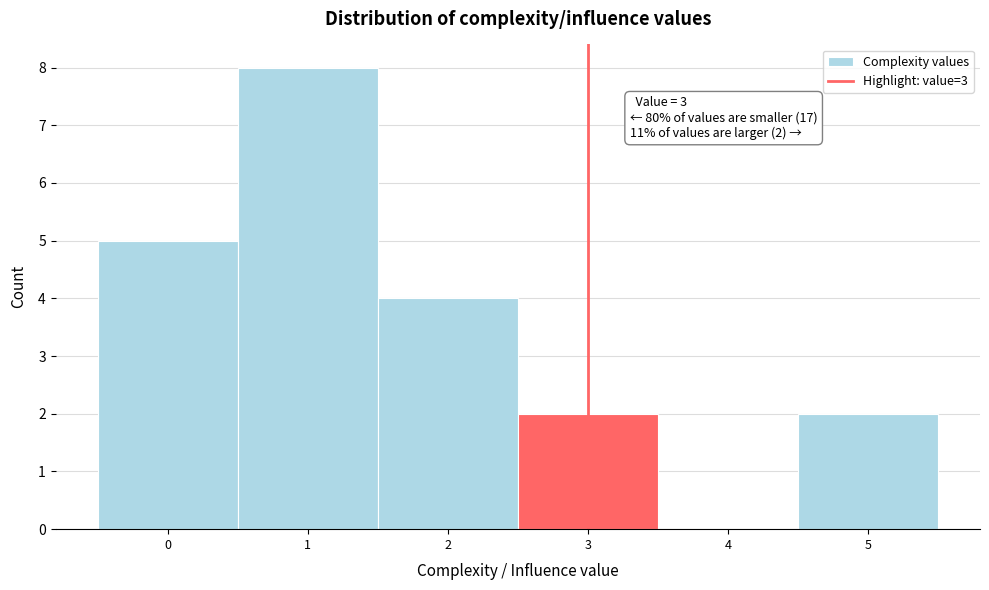

Over which range of the x-axis is the bar tallest?

0.5 to 1.5